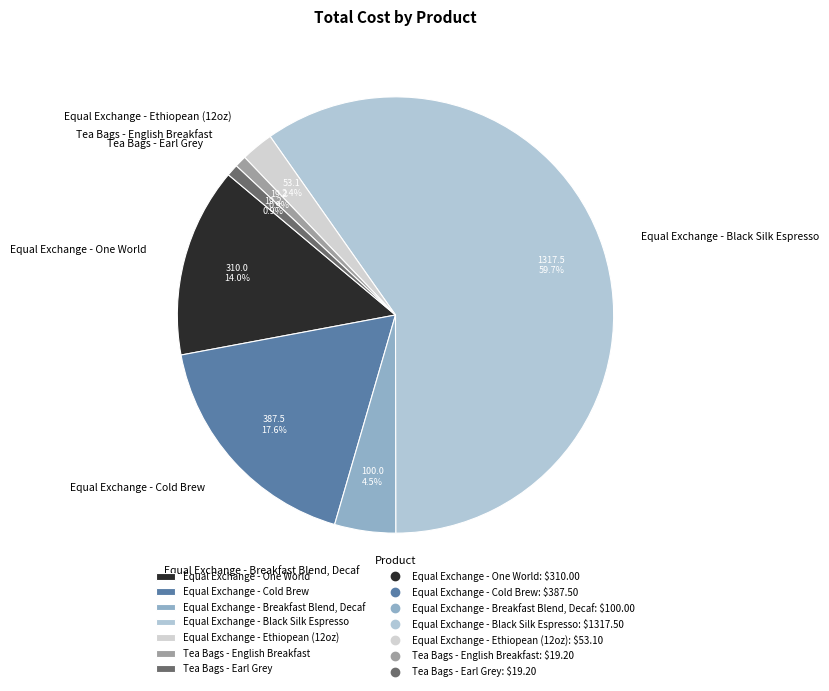

Does any single category account for the majority?

Yes